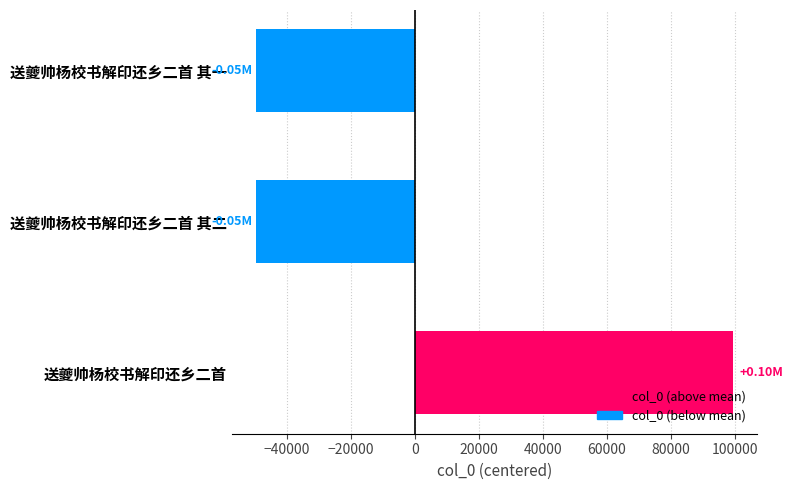

Which has a higher value, 送夔帅杨校书解印还乡二首 or 送夔帅杨校书解印还乡二首 其一?

送夔帅杨校书解印还乡二首